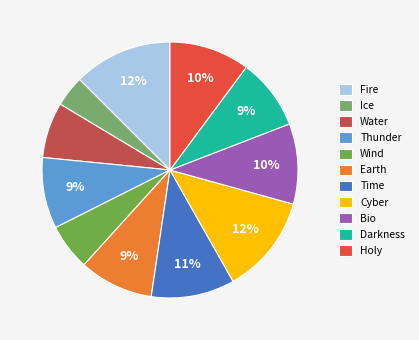

The Ice slice represents 4% of the pie. True or false?

True